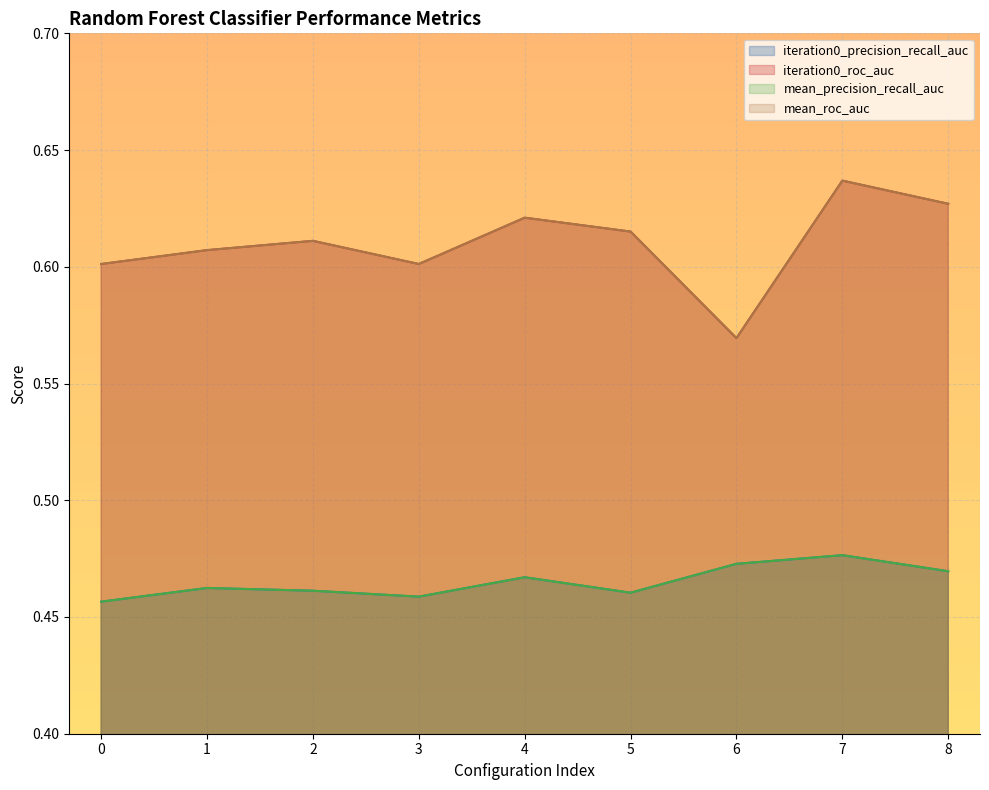

What is the greatest value displayed?

0.6